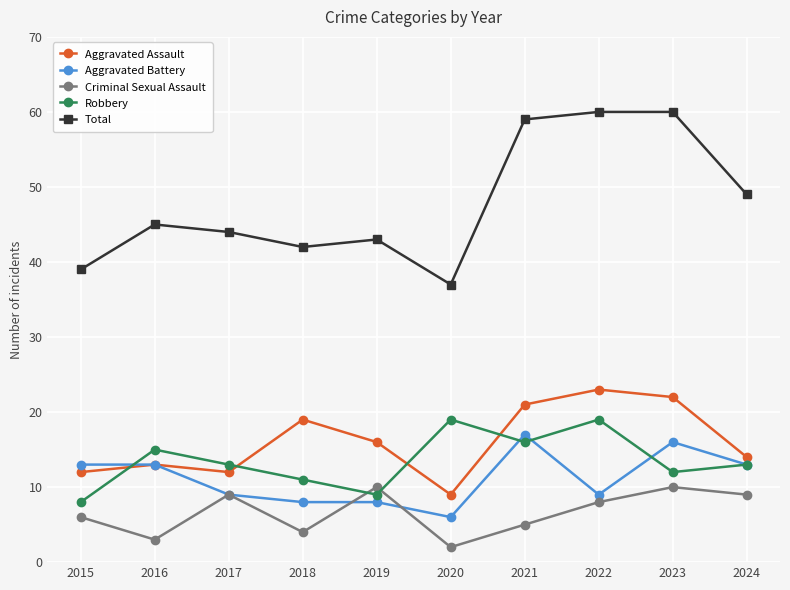

Where is the first local maximum for Criminal Sexual Assault?

2017